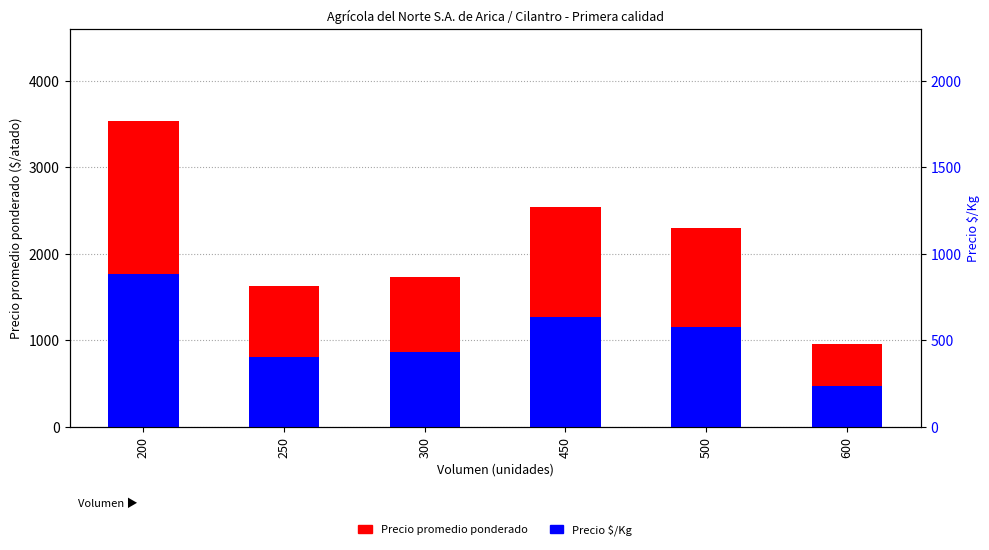

What is the lowest value of the Precio promedio ponderado series?

950